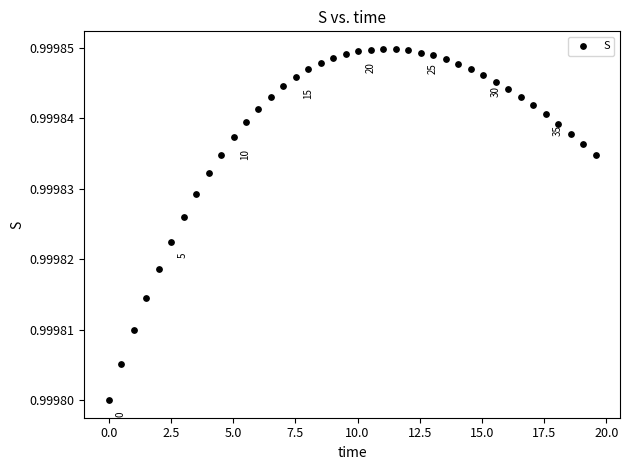

What is the range of X values (max minus min)?

19.6